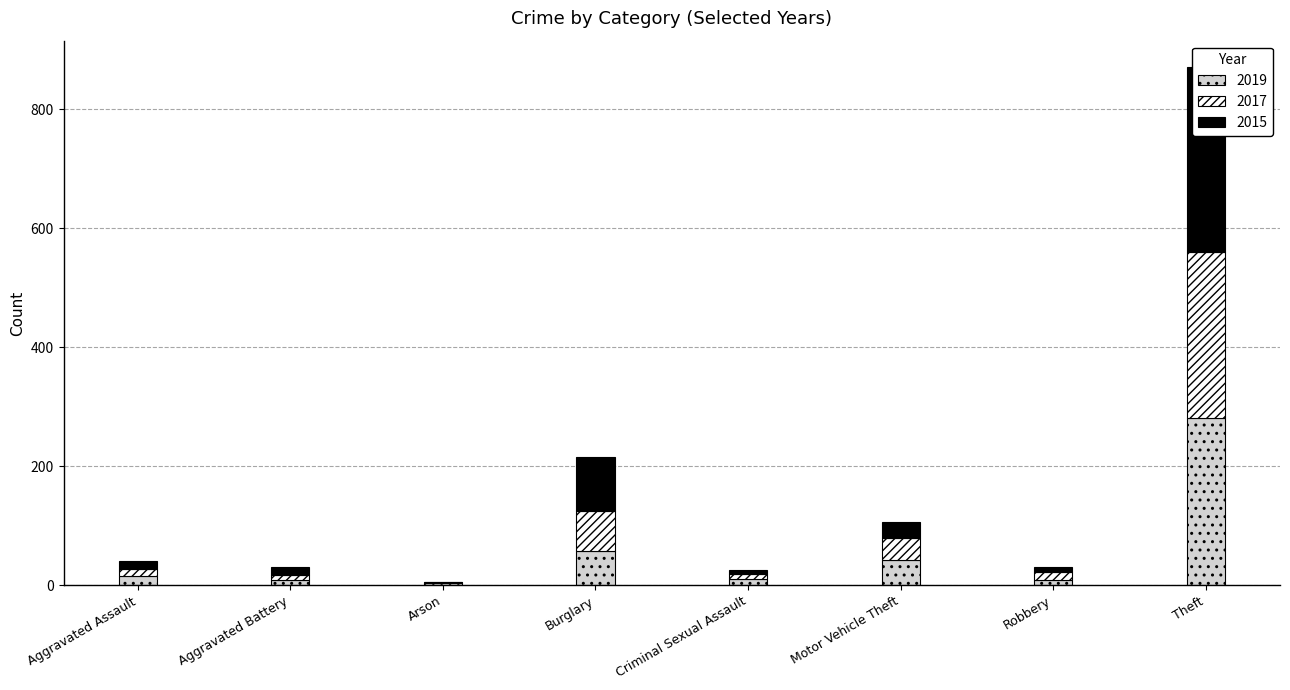

Rank the categories by 2015 value from highest to lowest.

Theft, Burglary, Motor Vehicle Theft, Aggravated Battery, Aggravated Assault, Robbery, Criminal Sexual Assault, Arson